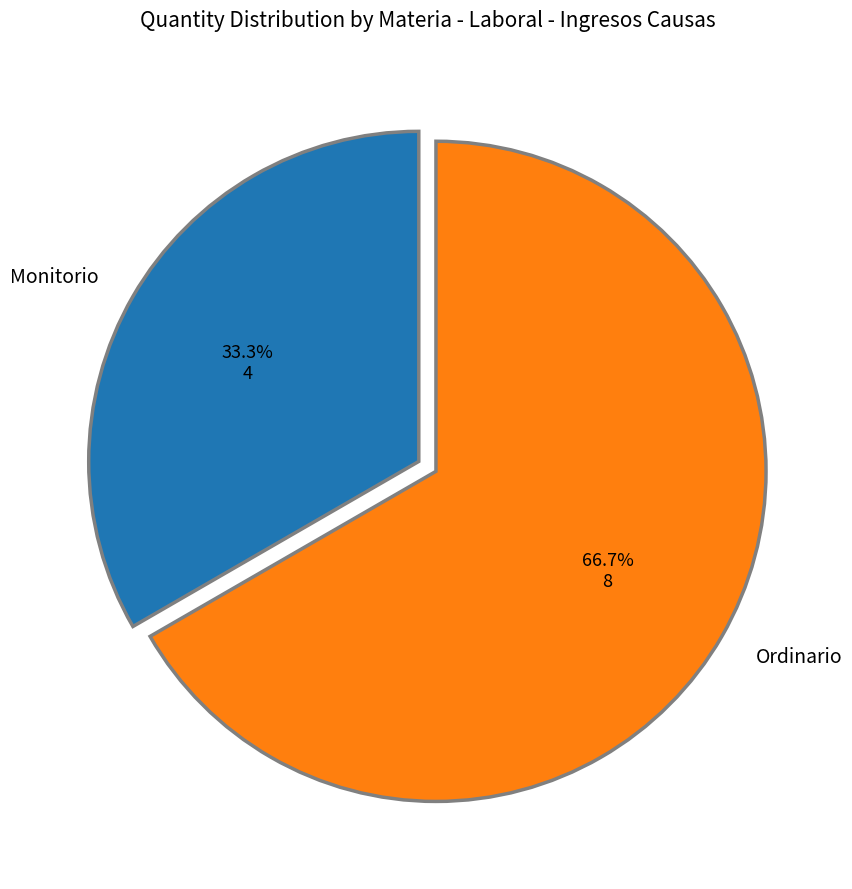

True or false: Ordinario accounts for 60% of the total.

False